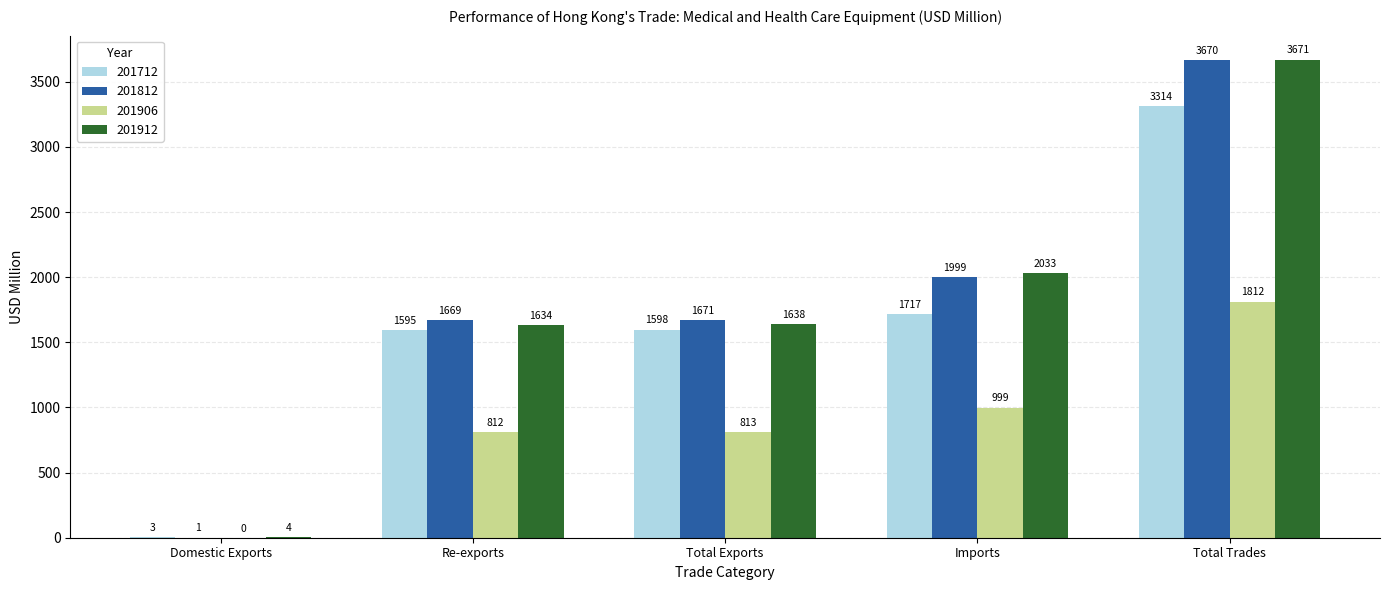

What is the sum of the 201912 values at Domestic Exports and Re-exports?

1637.6